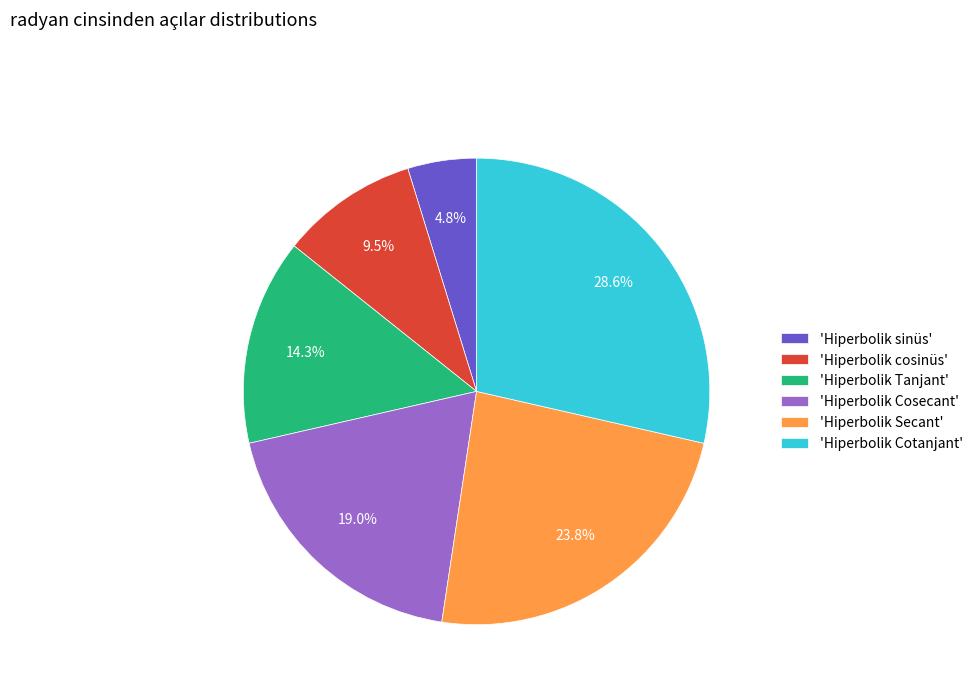

Is there any slice that represents more than half of the pie?

No